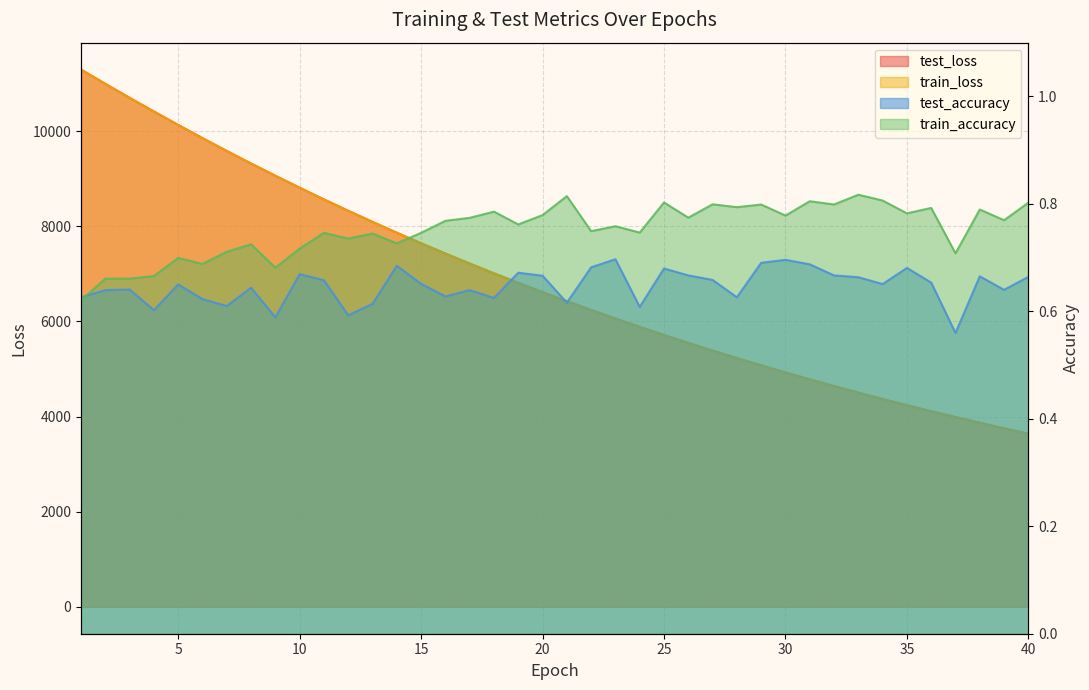

Which series has the widest spread of values?

test_loss